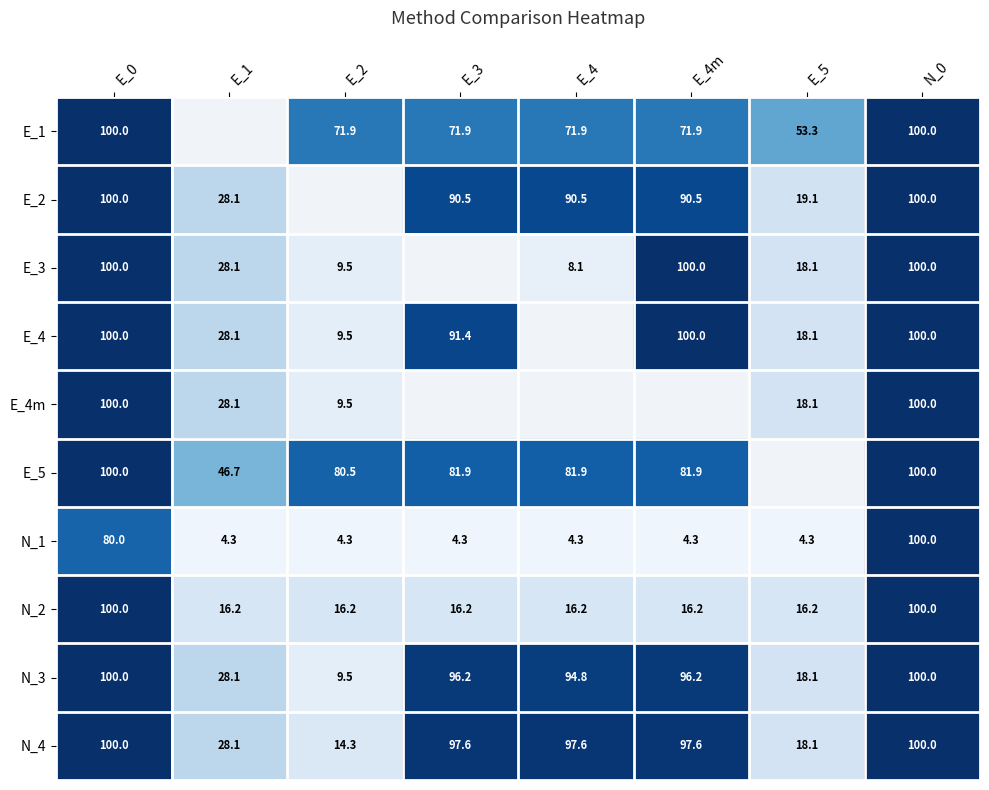

What is the sum of the N_1 values at E_1 and N_0?

104.3